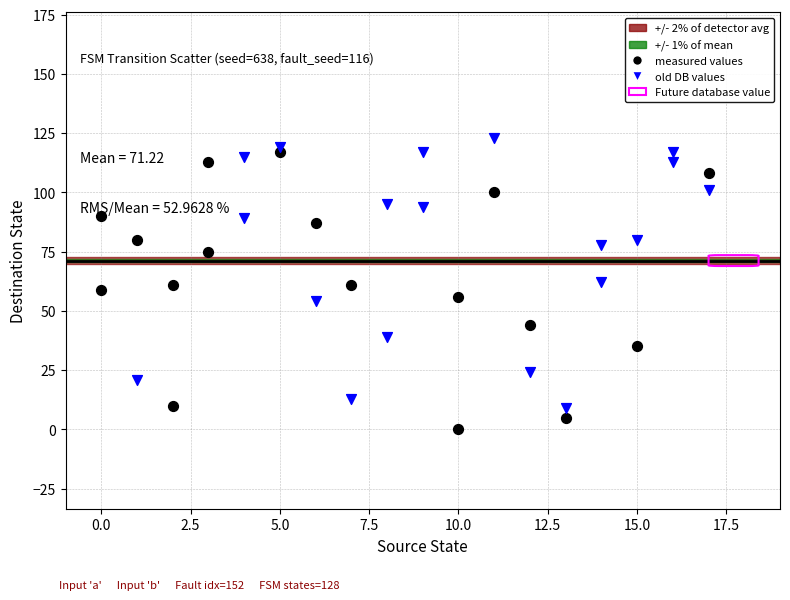

Which series reaches the minimum Y coordinate?

measured values